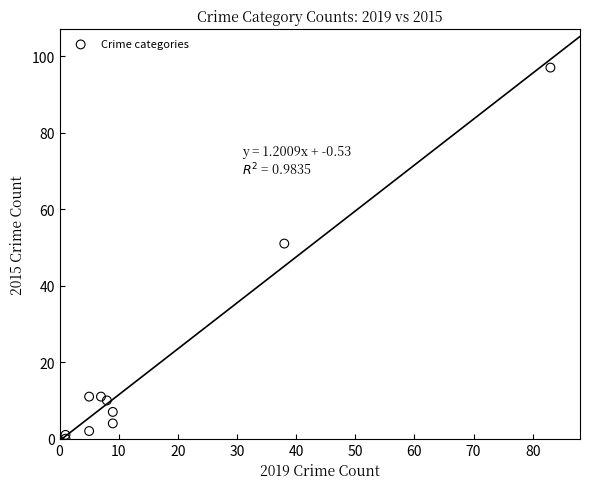

What Y value in the scatter plot is closest to 48?

51